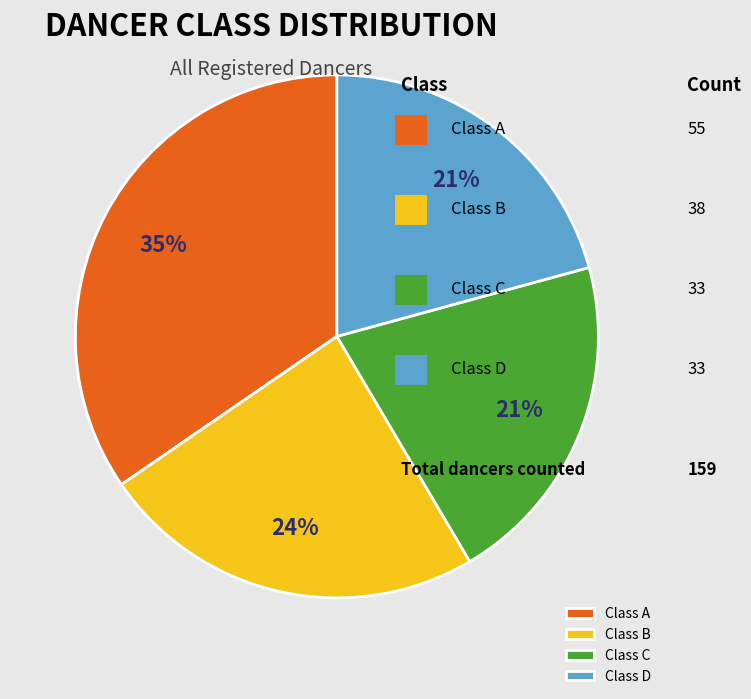

To the nearest percent, what portion does Class B represent?

24%